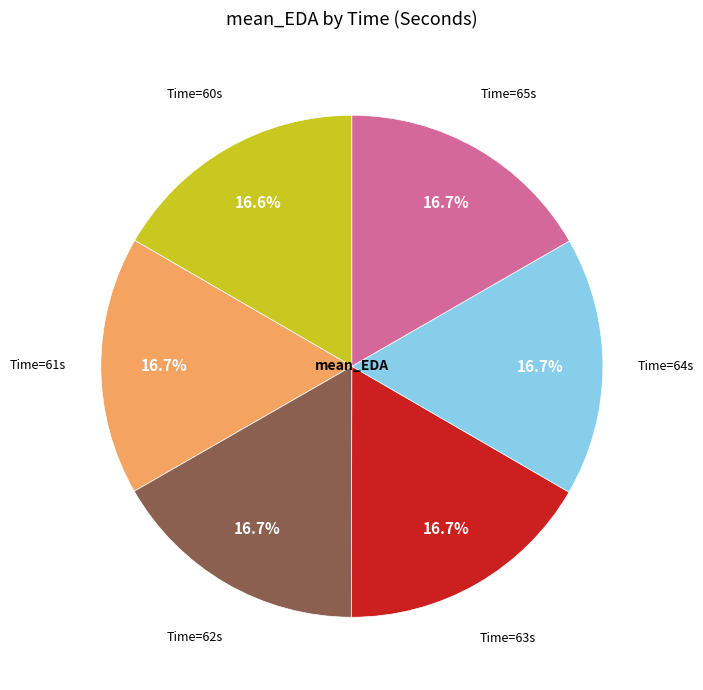

Is there a majority slice in this chart?

No